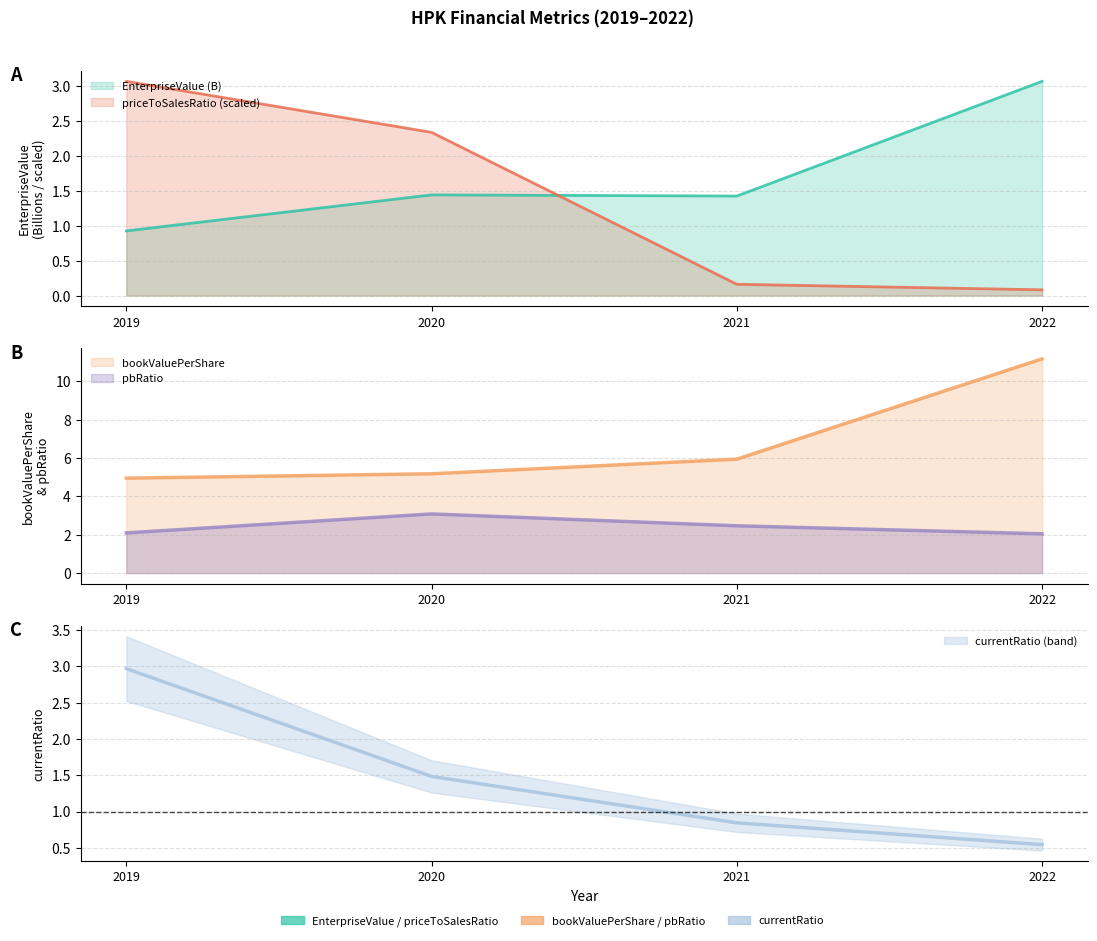

What is the sum of the bookValuePerShare values at 2020 and 2021?

11.1